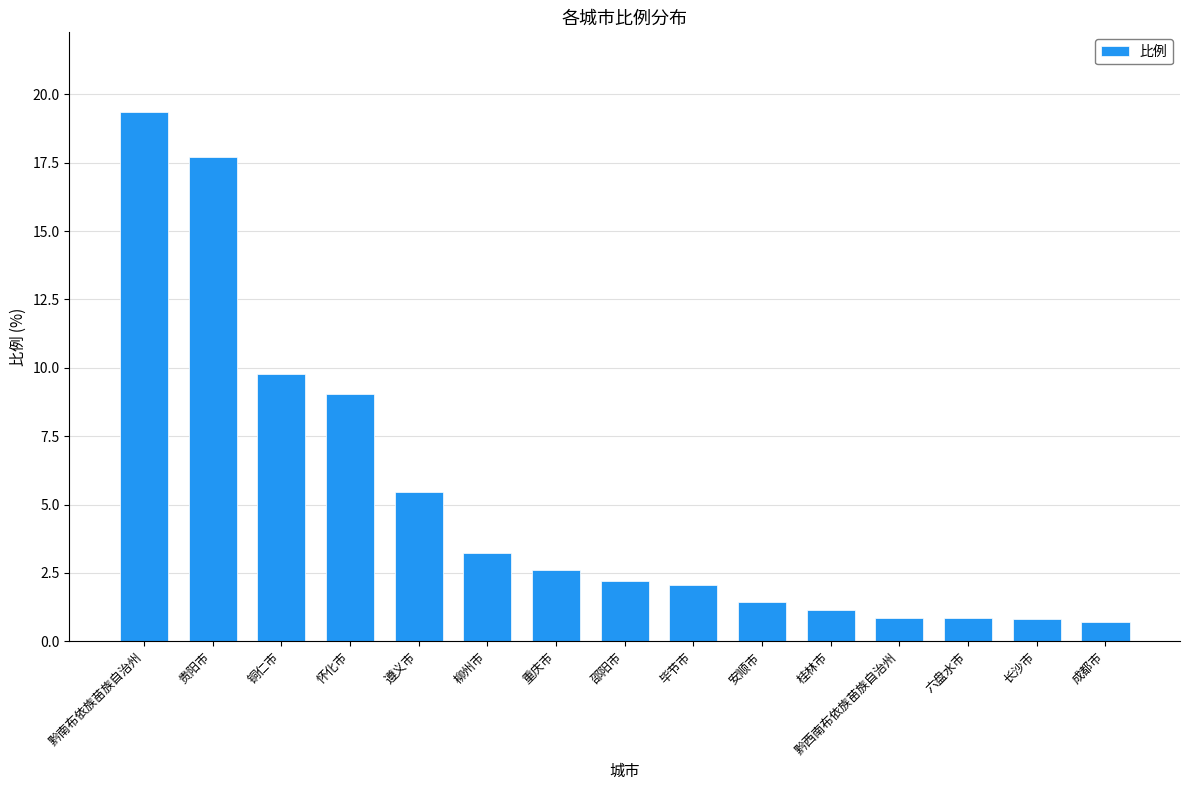

What position from the right is 六盘水市?

3